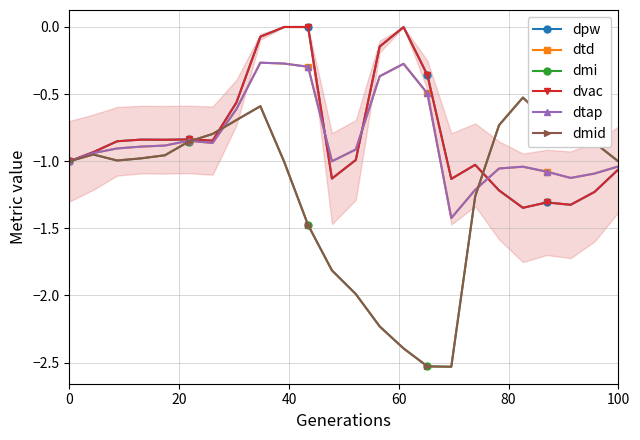

Is this an area chart (filled region under the line)?

No